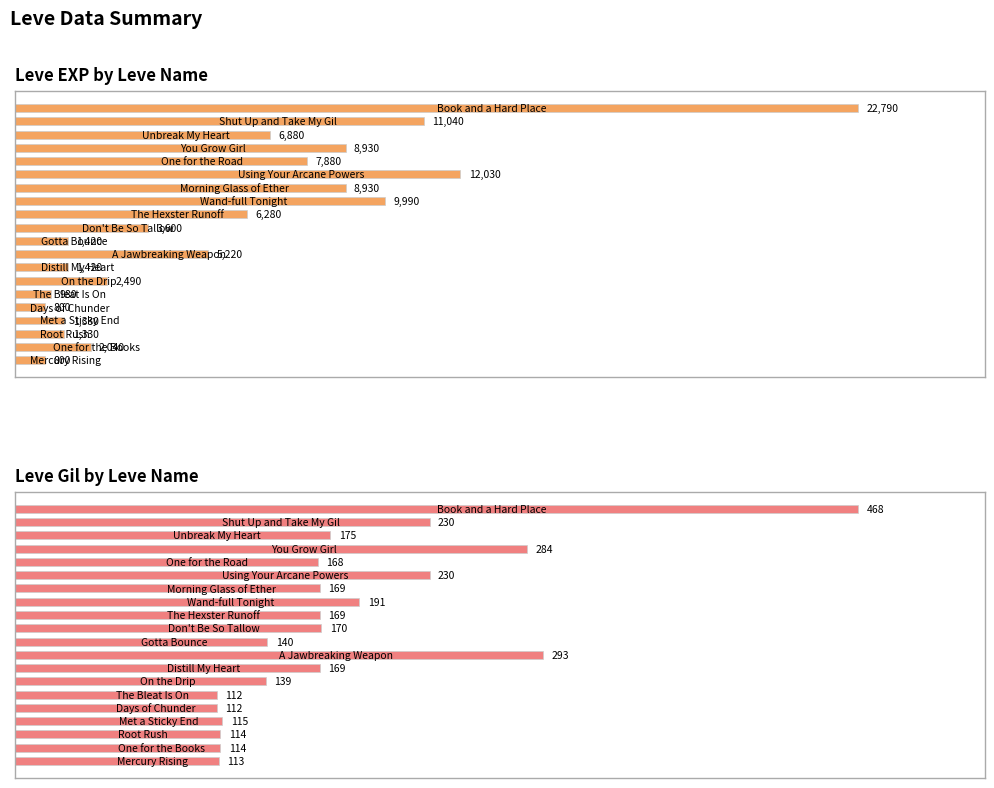

What are all the series names shown in the legend?

Leve EXP, Leve Gil